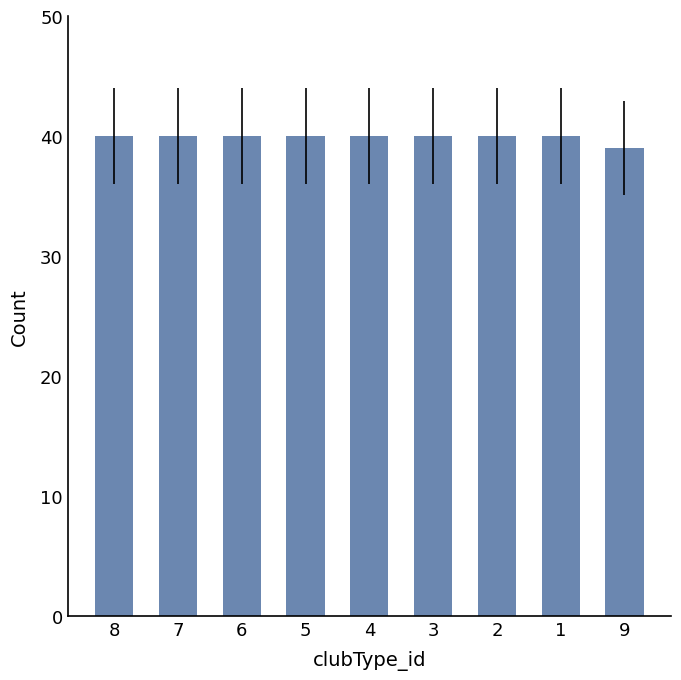

What is the label of the 3rd bar from the right?

2